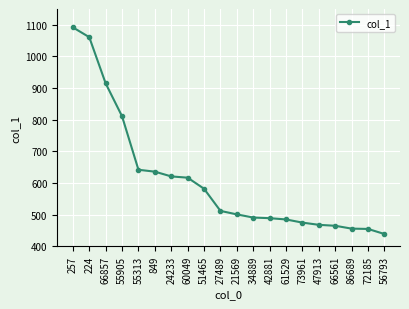

What is the change in value from 27489 to 73961?

-37